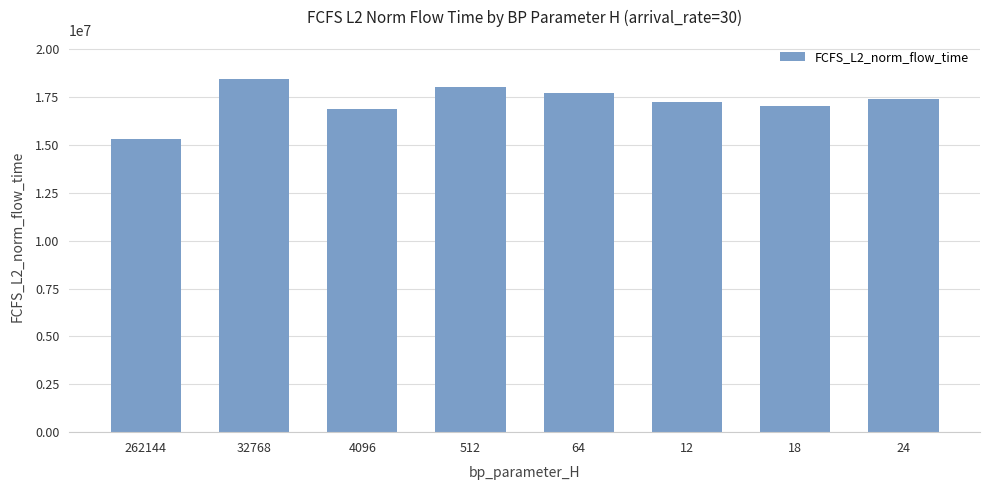

The value at 64 is 29775140.4. True or false?

False